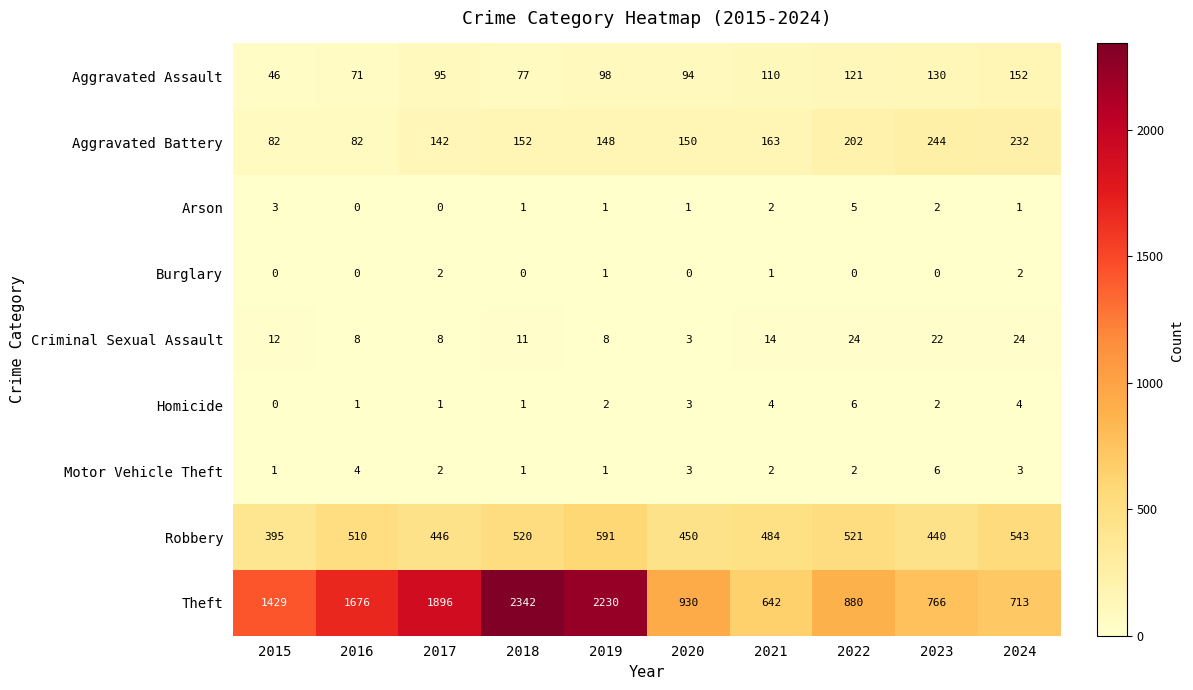

Rank the series at 2022 from lowest to highest value.

Burglary, Motor Vehicle Theft, Arson, Homicide, Criminal Sexual Assault, Aggravated Assault, Aggravated Battery, Robbery, Theft